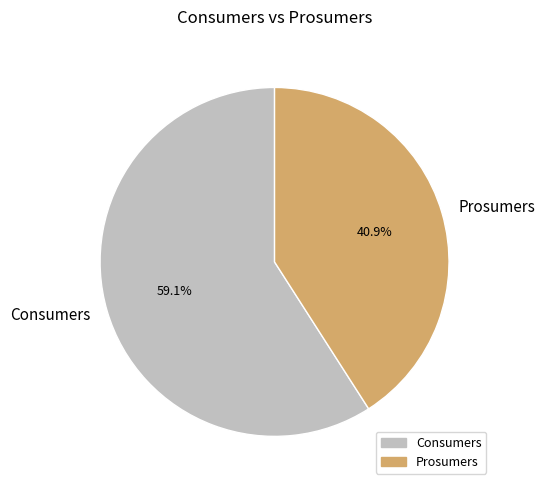

To the nearest percent, what is the average slice percentage?

50%